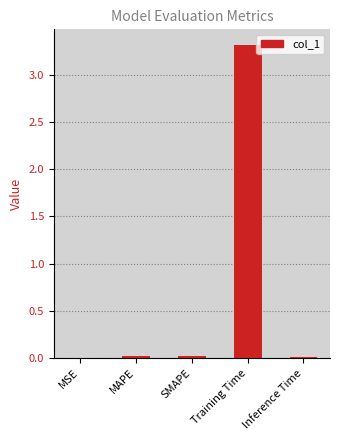

The chart shows a value of 3.3 at Training Time. True or false?

True